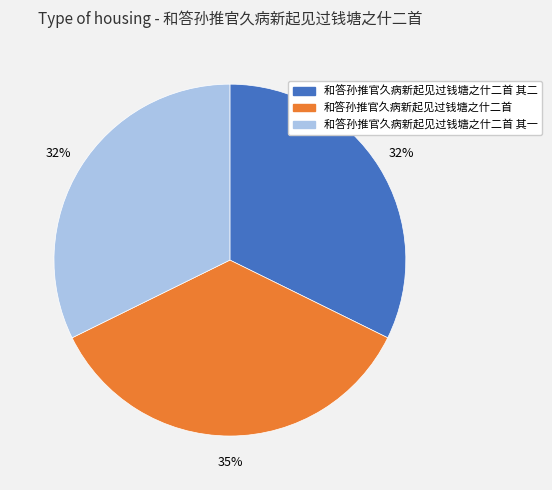

To the nearest percent, what is the average slice percentage?

33%